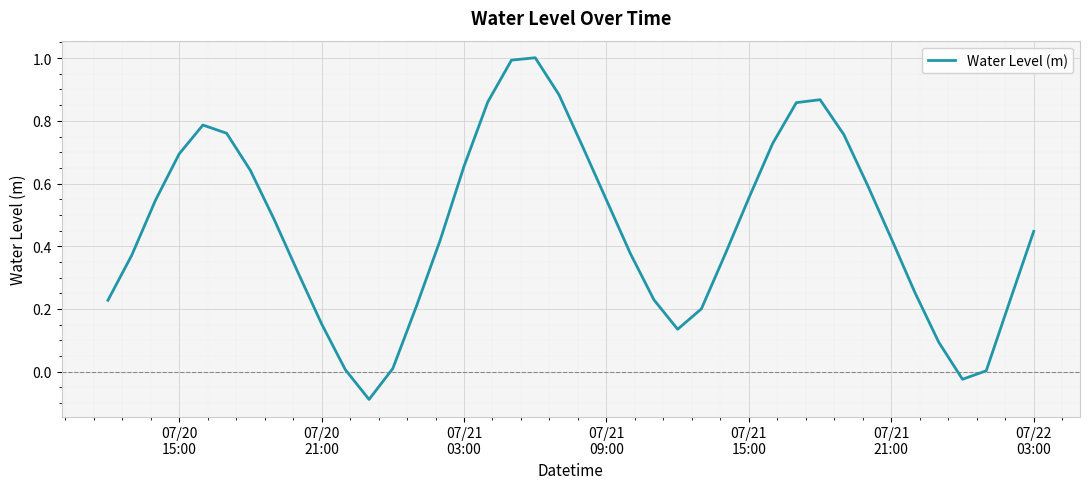

What is the maximum value shown in the chart?

1.0